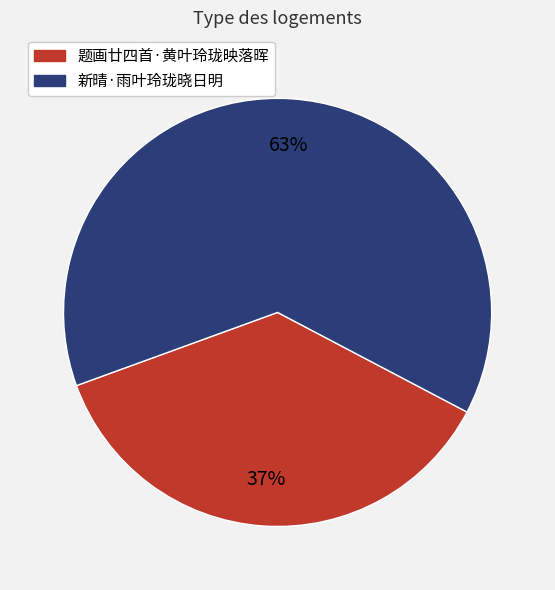

Is there any slice that represents more than half of the pie?

Yes